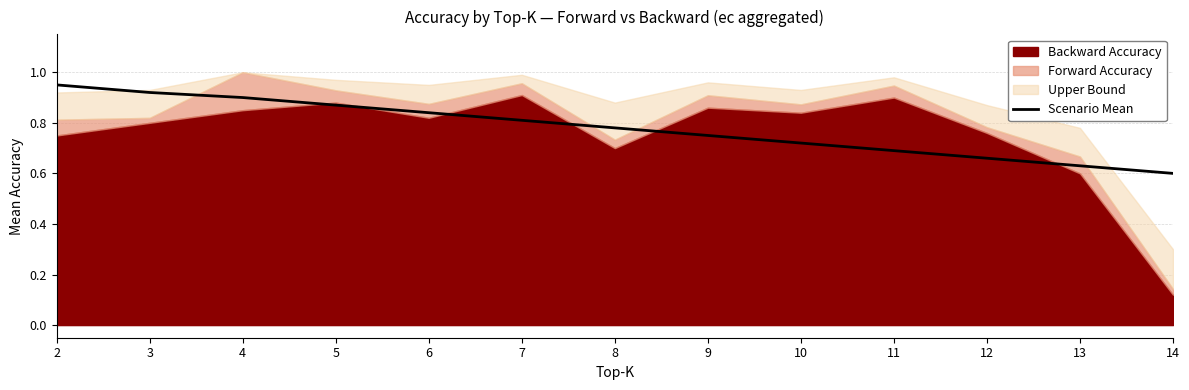

Does the chart have visible grid lines?

Yes